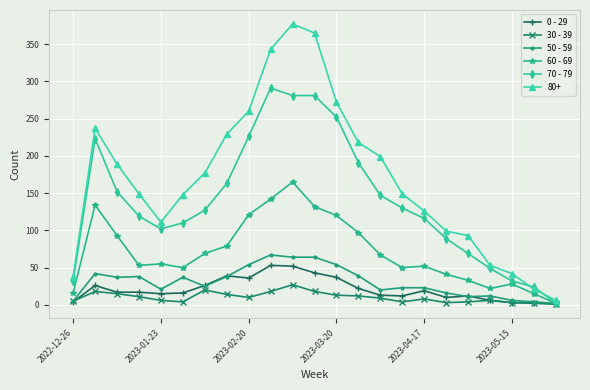

True or false: 70 - 79 has more than 0 interior local peaks.

True